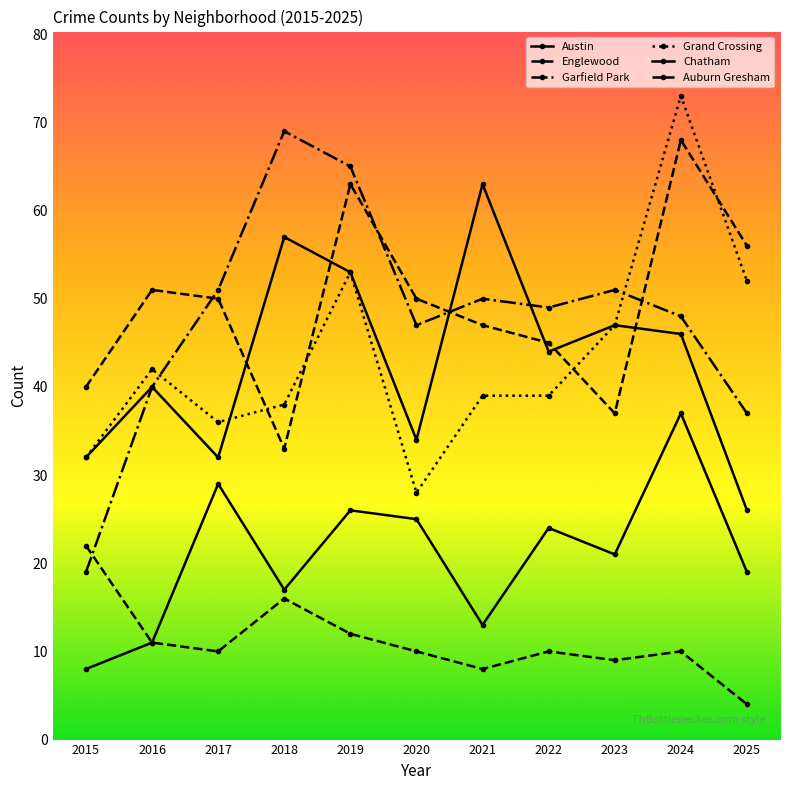

How many lines are shown in the chart?

6